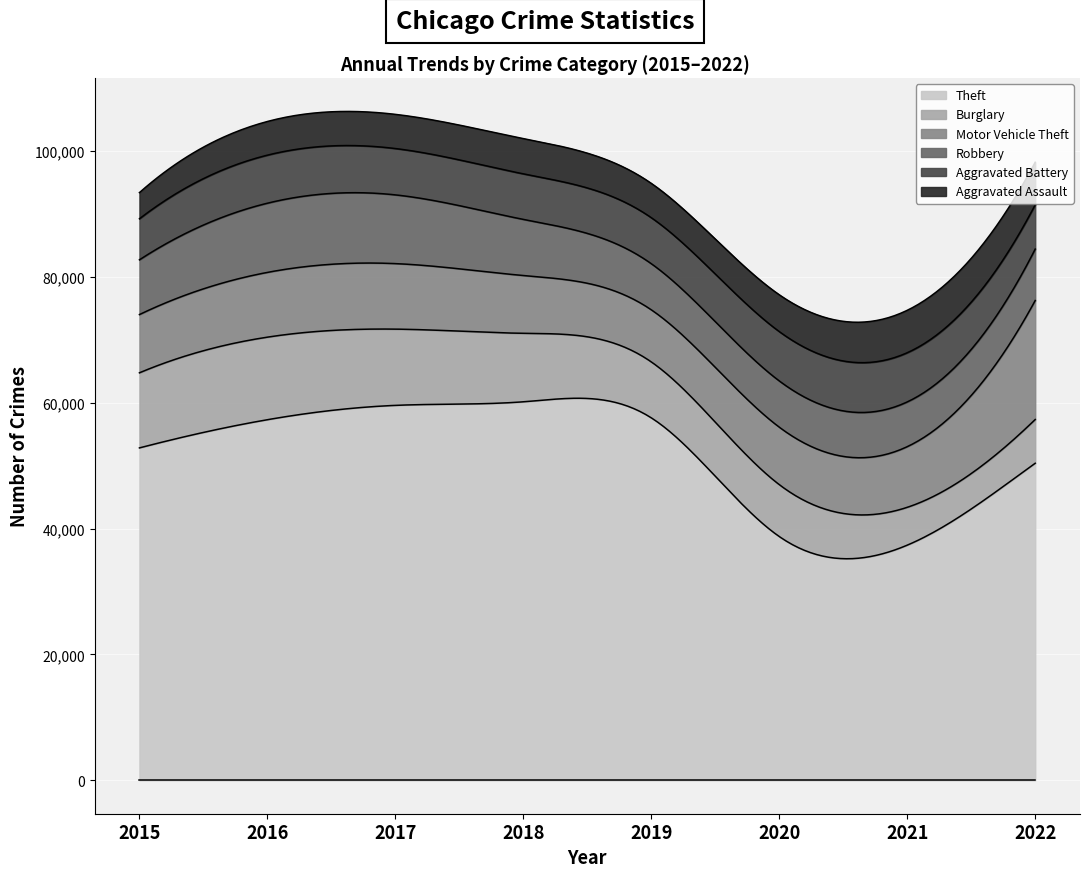

At which category does Robbery reach its first local valley?

2019